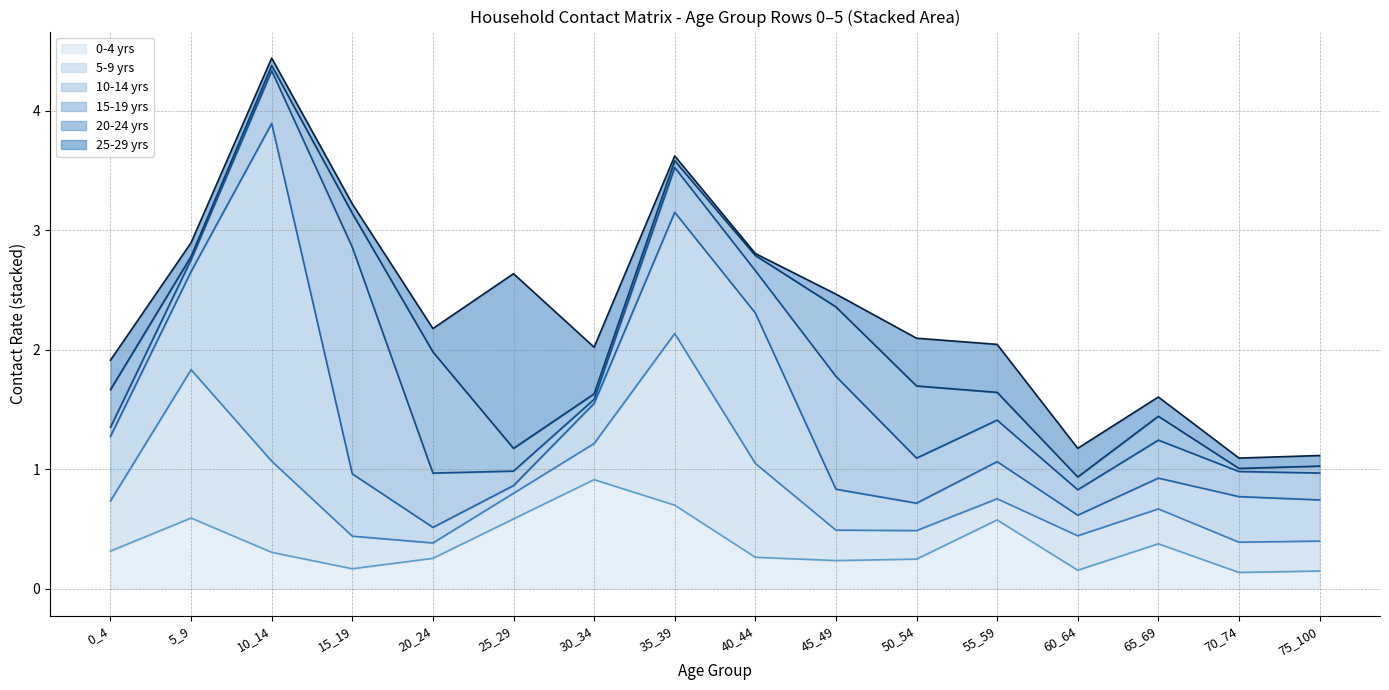

Which series changed the most between 40_44 and 70_74?

row_2